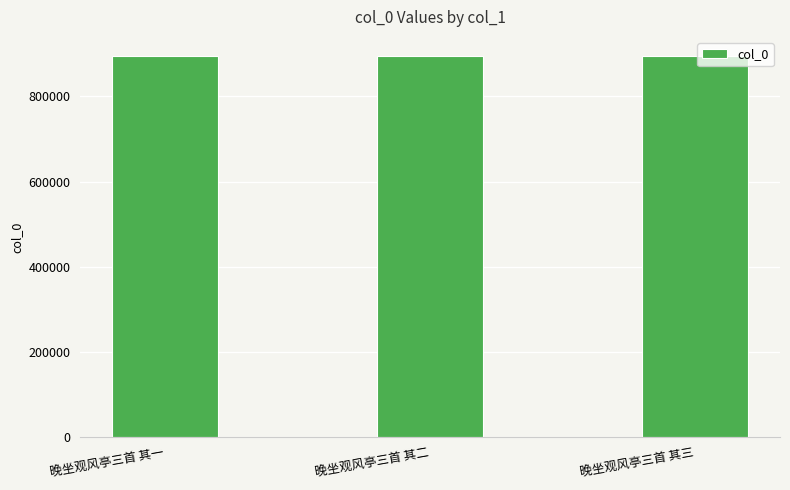

Count the values in the range 894301 to 894303.

3